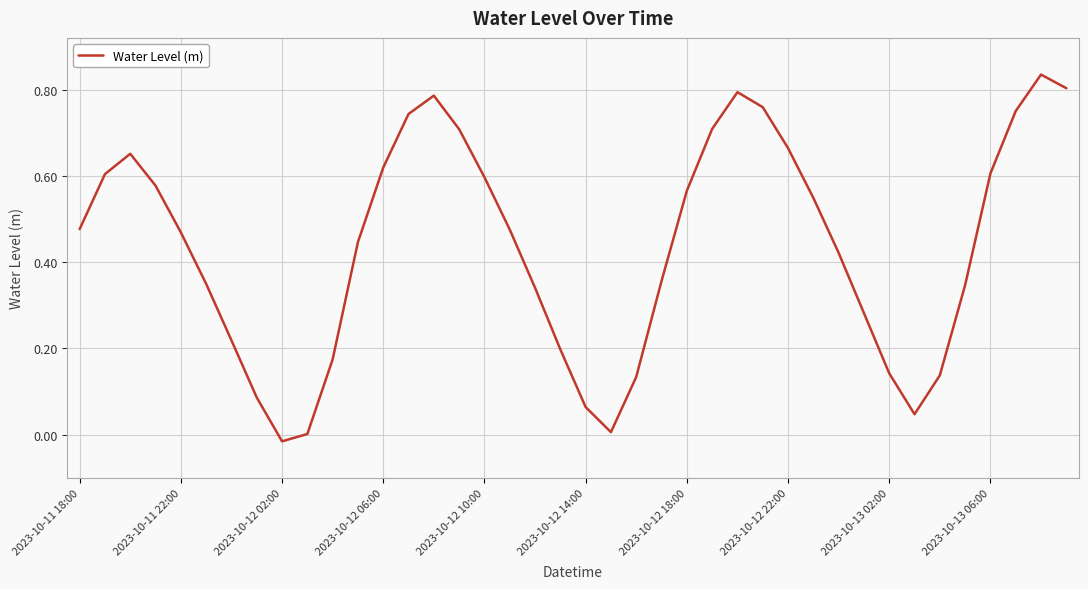

Is this an area chart (filled region under the line)?

No